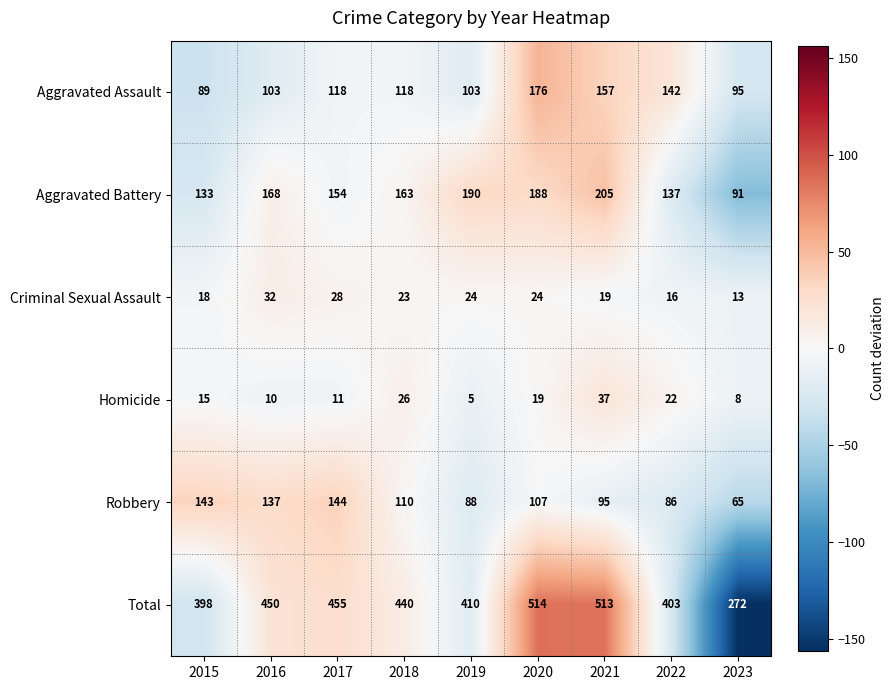

Rank the categories by Aggravated Battery value from highest to lowest.

2021, 2019, 2020, 2016, 2018, 2017, 2022, 2015, 2023